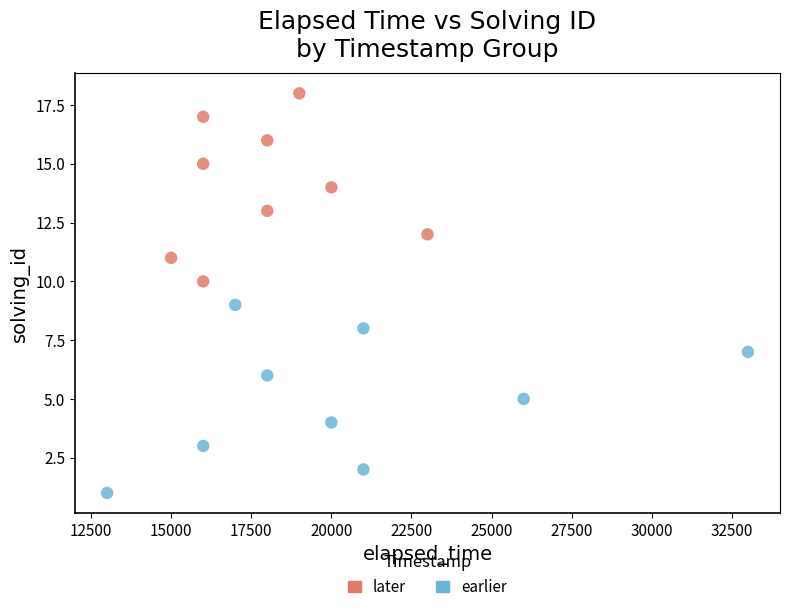

Which series reaches the maximum Y coordinate?

later